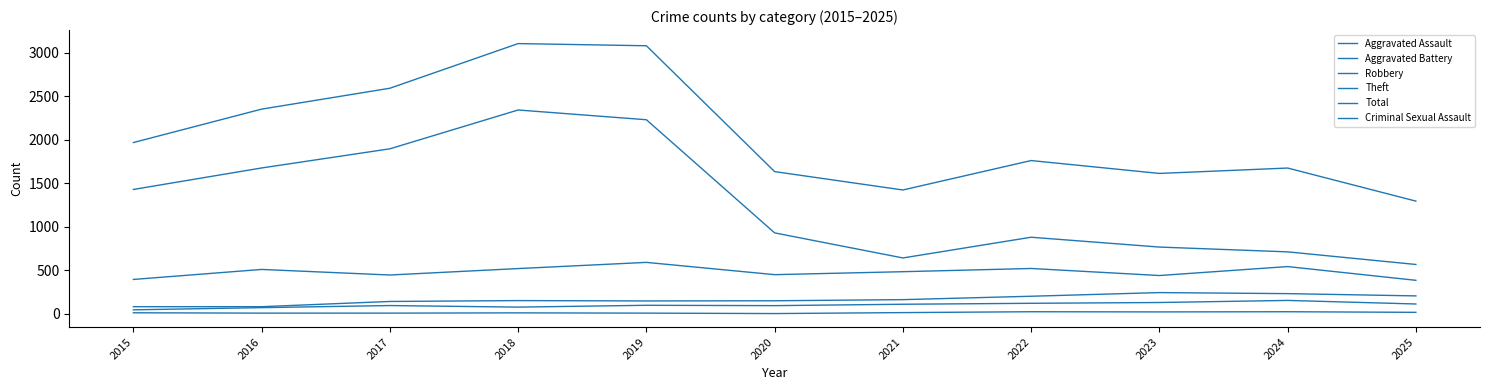

How many lines are shown in the chart?

6